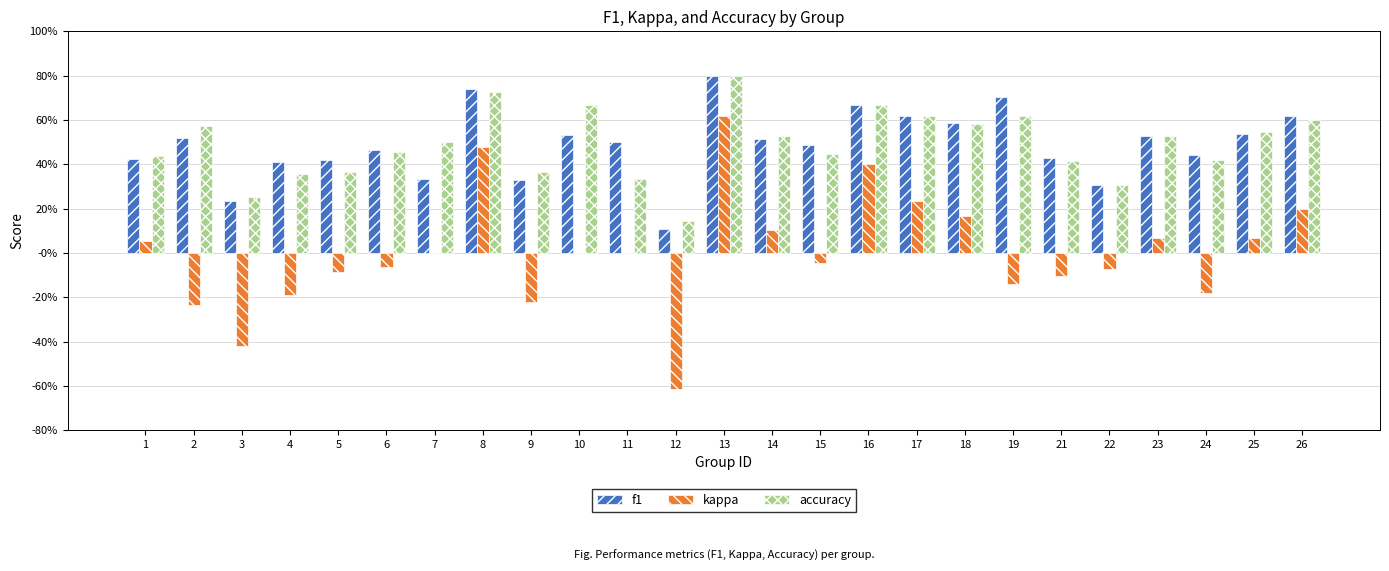

What is the value of the f1 bar at the 23rd from the left?

0.4